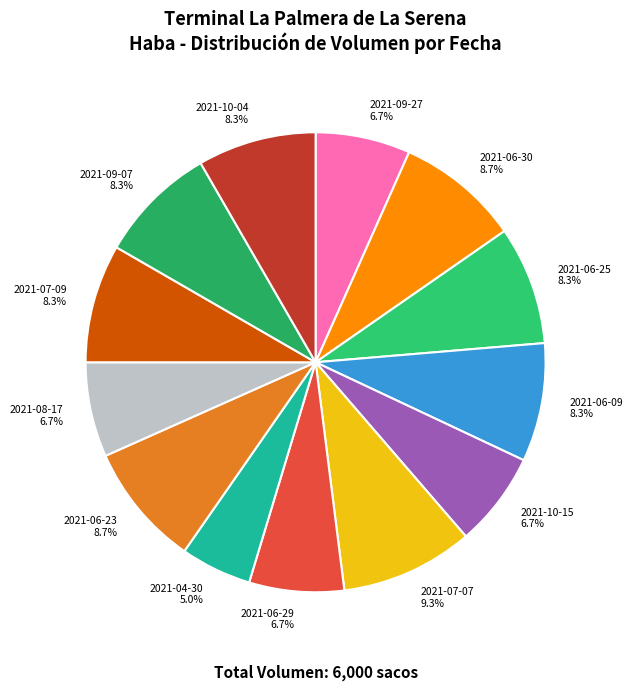

Count the number of slices in the pie.

13